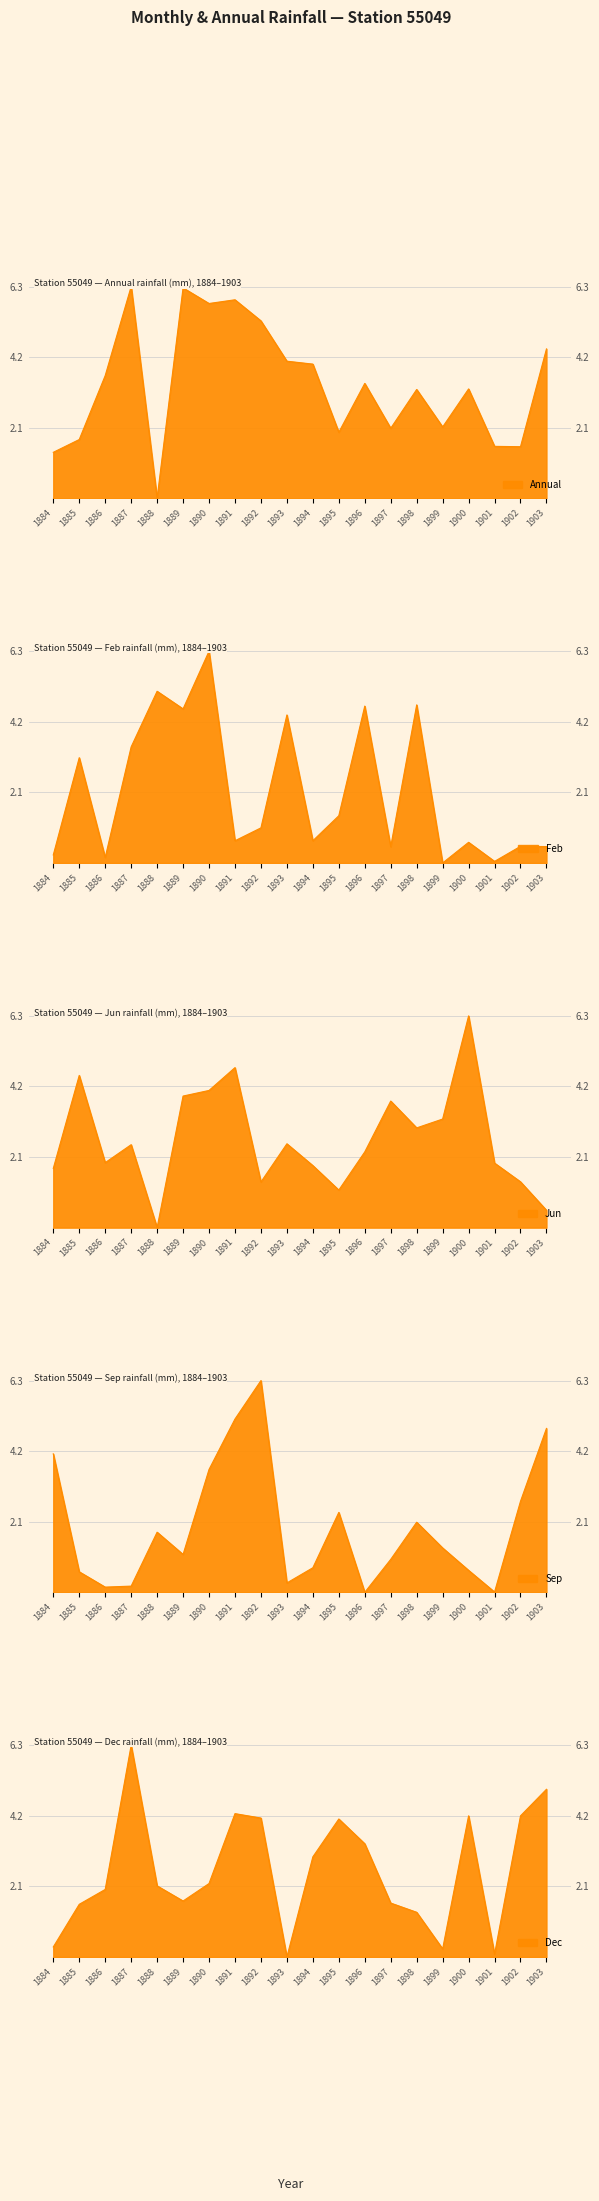

How many lines are shown in the chart?

5